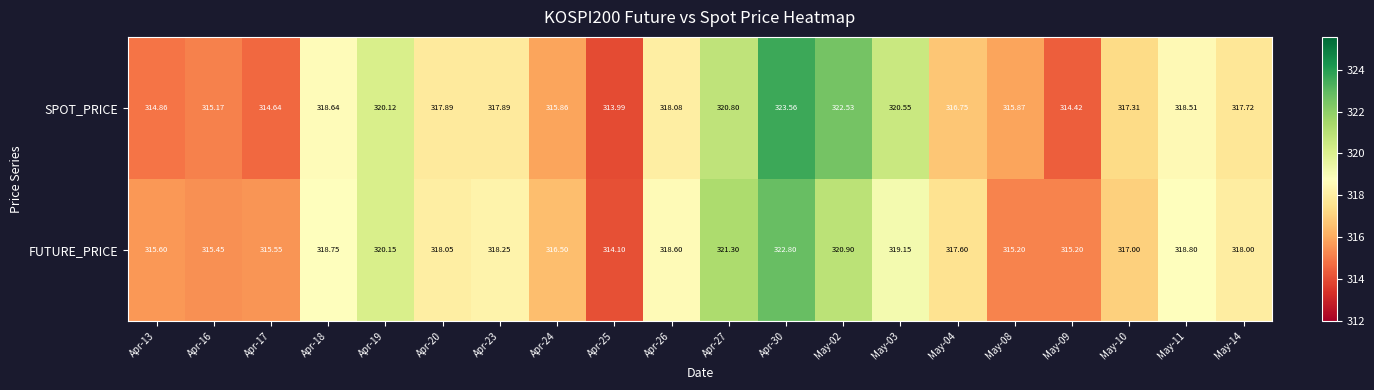

Rank the series by their average value, from highest to lowest.

FUTURE_PRICE, SPOT_PRICE